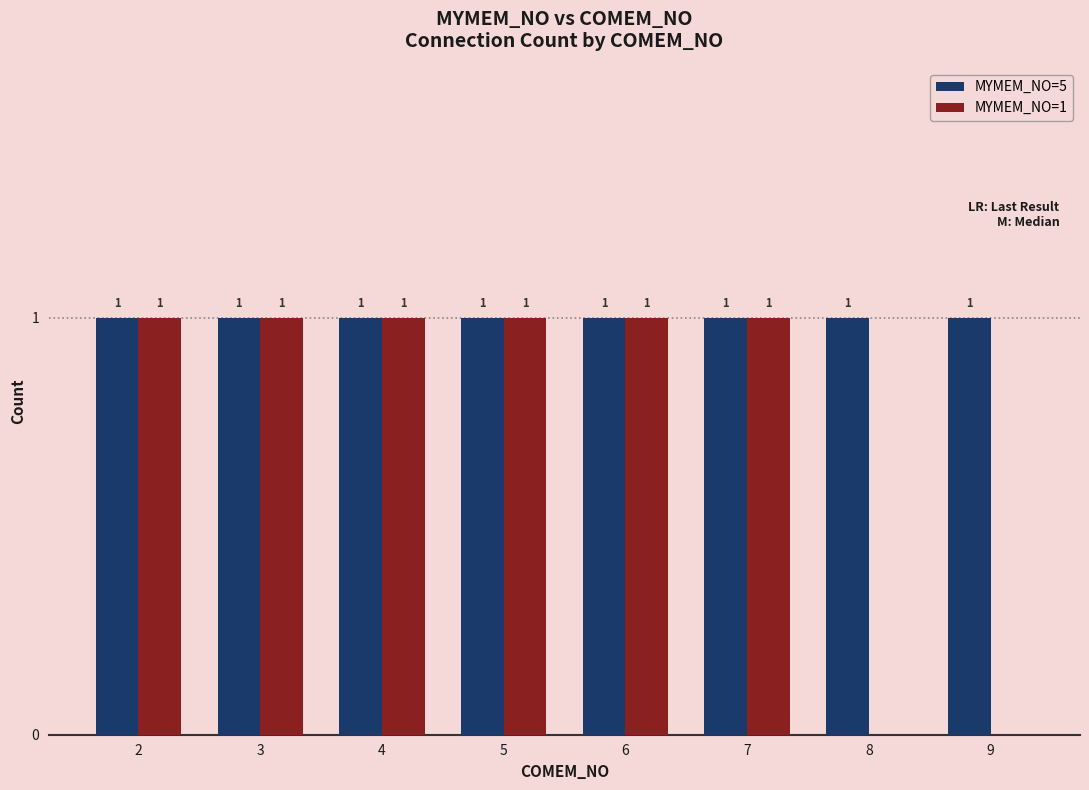

What is the sum of all MYMEM_NO=1 values?

6